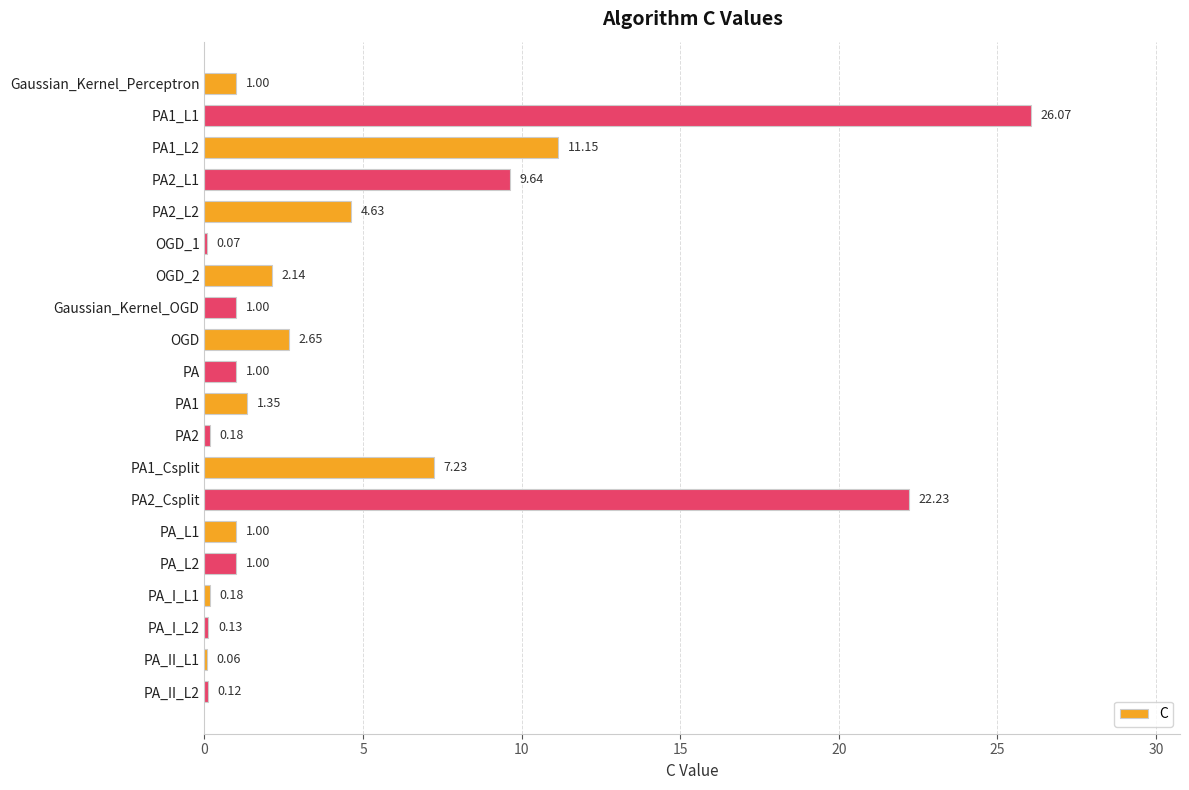

What is the sum of the values at OGD_1 and PA1_Csplit?

7.3